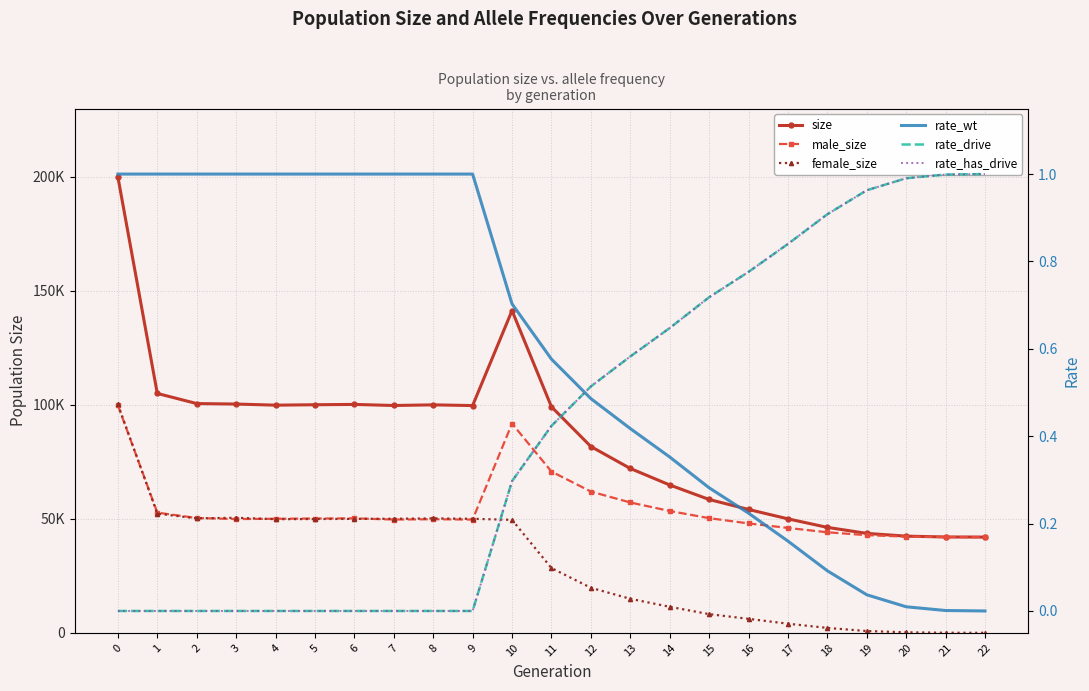

Between 5 and 10, which series saw the biggest shift?

male_size